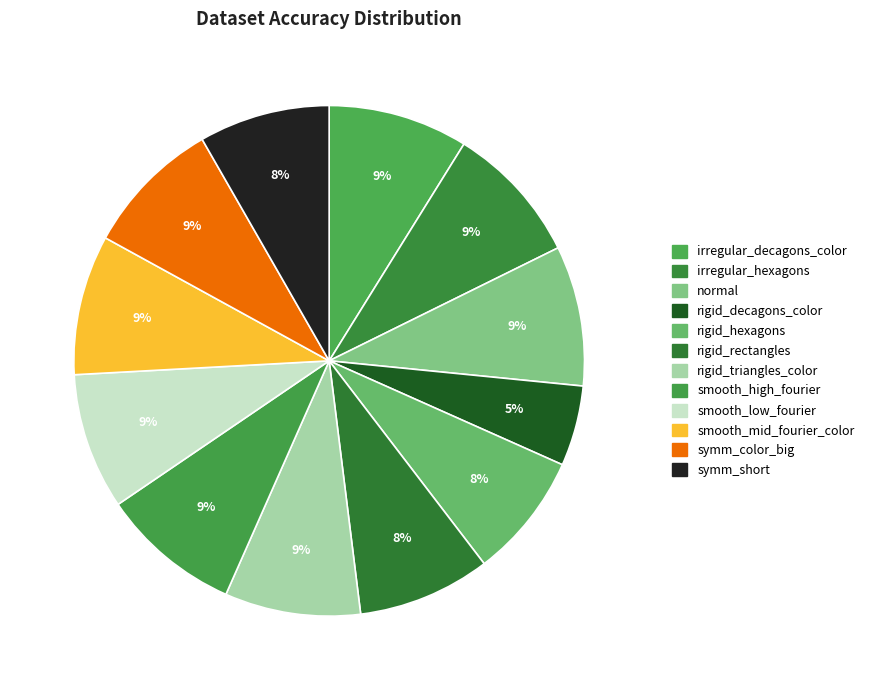

The rigid_decagons_color slice represents 10% of the pie. True or false?

False